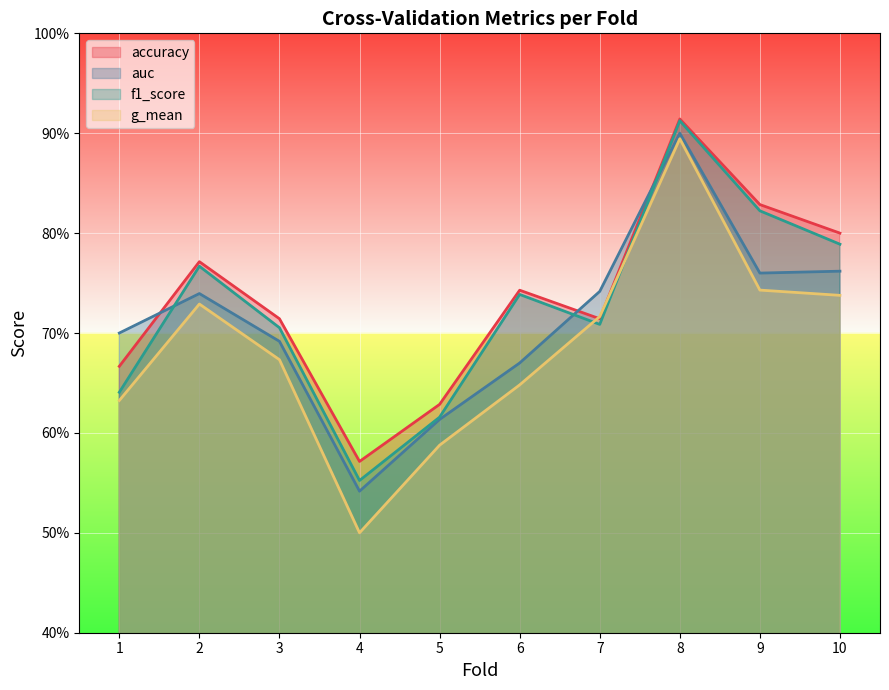

What is the maximum value for accuracy?

0.9